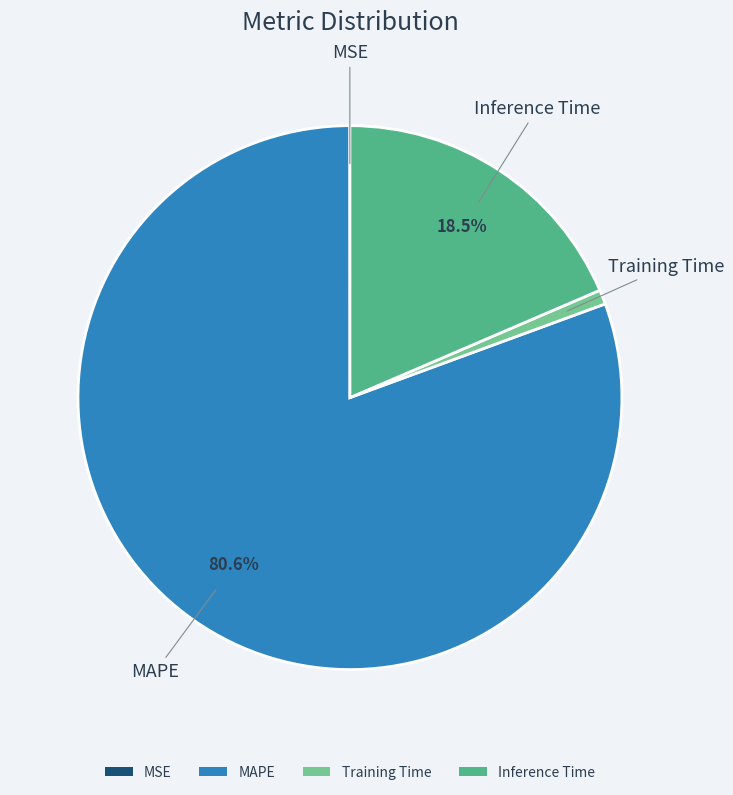

What portion of the pie excludes Inference Time?

81.5%